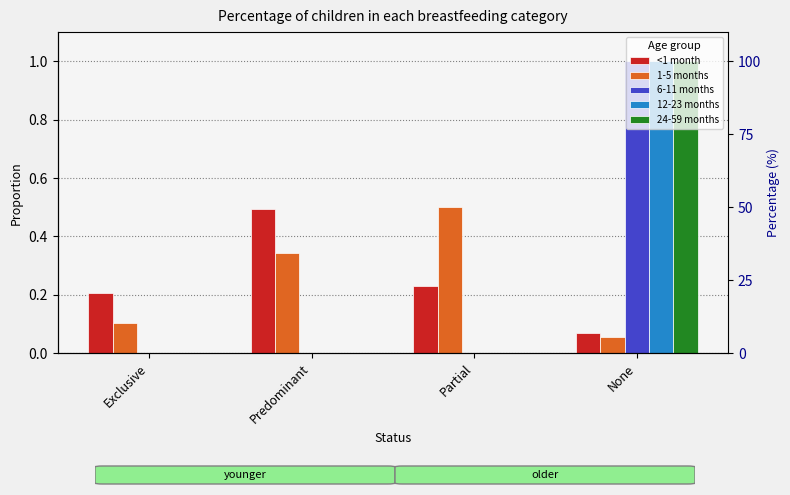

What is the sum of the <1 month values at None and Predominant?

0.6